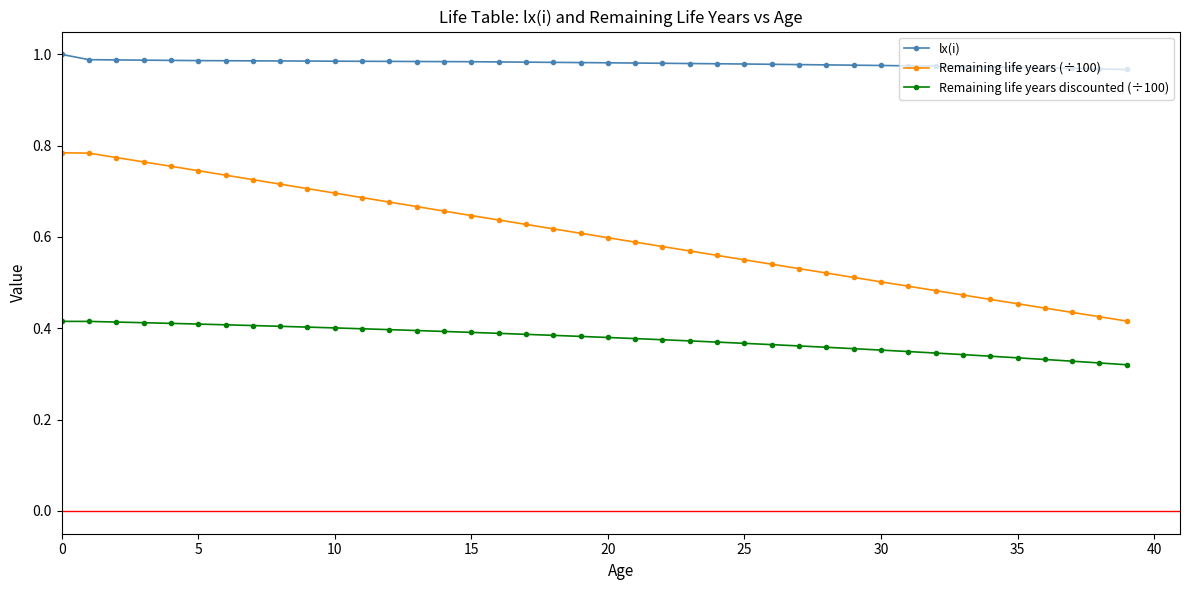

True or false: Remaining life years (÷100) and lx(i) intersect in this chart.

False